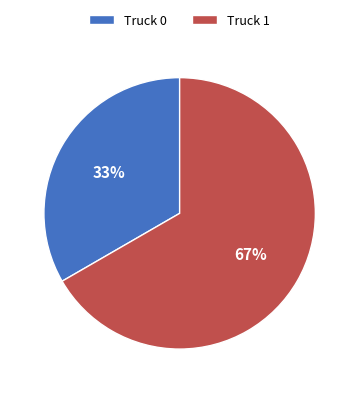

To the nearest percent, what is the average slice percentage?

50%